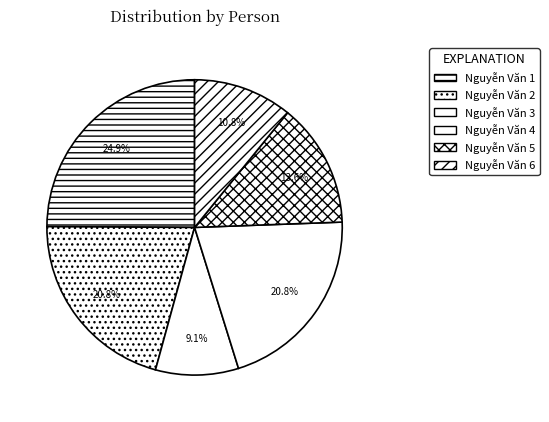

How many slices are in this pie chart?

6